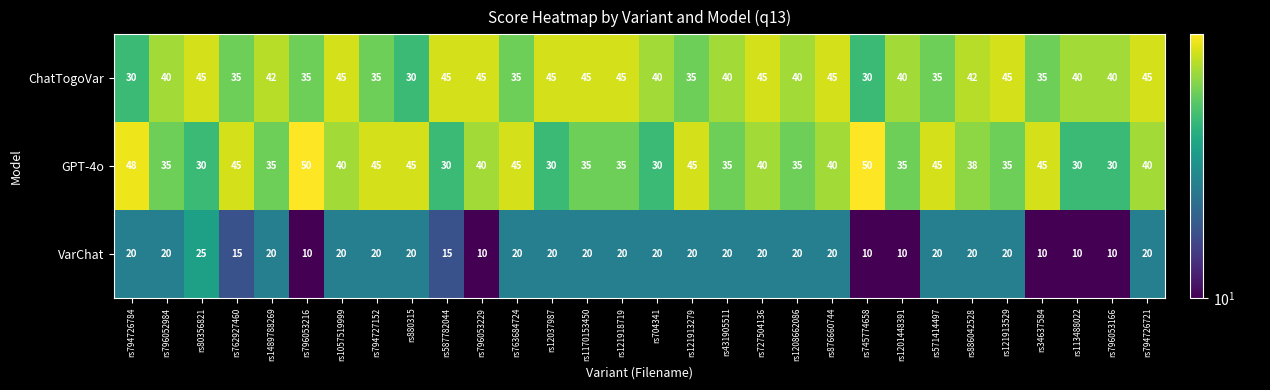

What is the difference between the second highest and minimum values in the VarChat series?

10